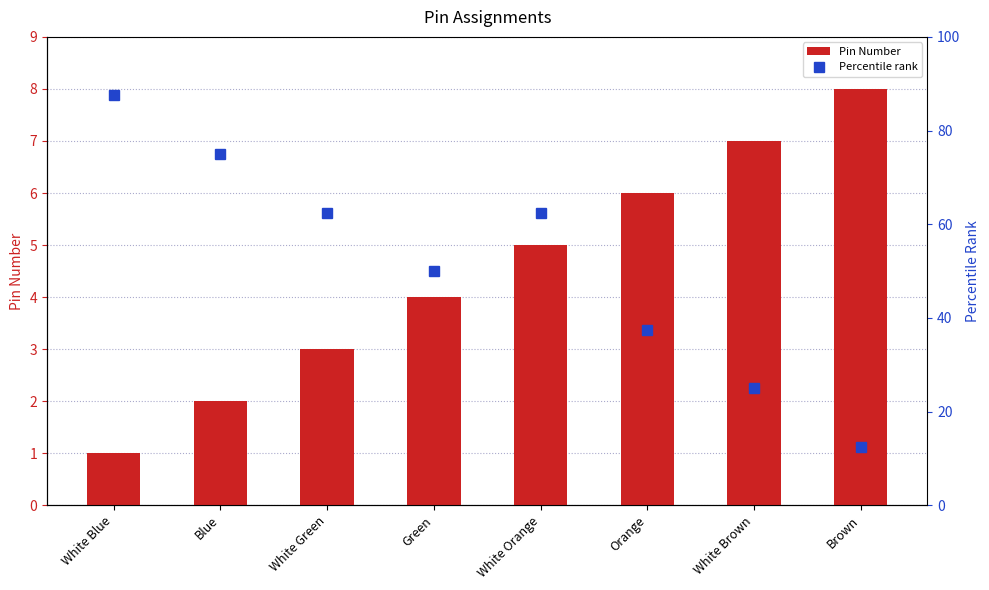

What is the greatest value displayed?

87.5